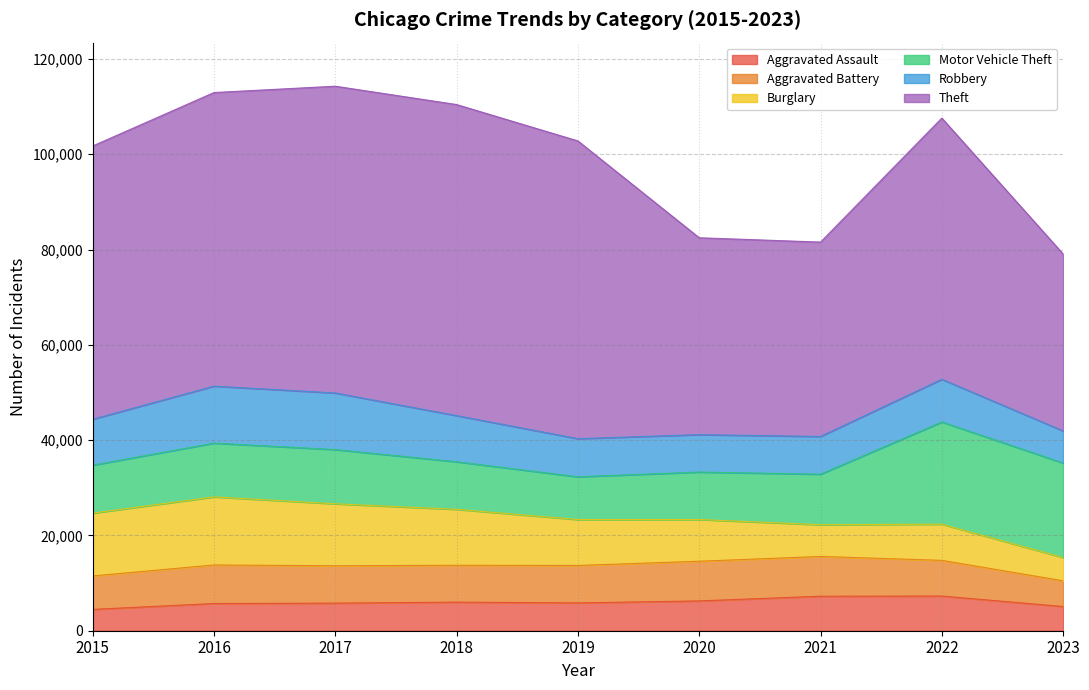

List the labels in order of Aggravated Assault value, largest first.

2022, 2021, 2020, 2018, 2019, 2017, 2016, 2023, 2015